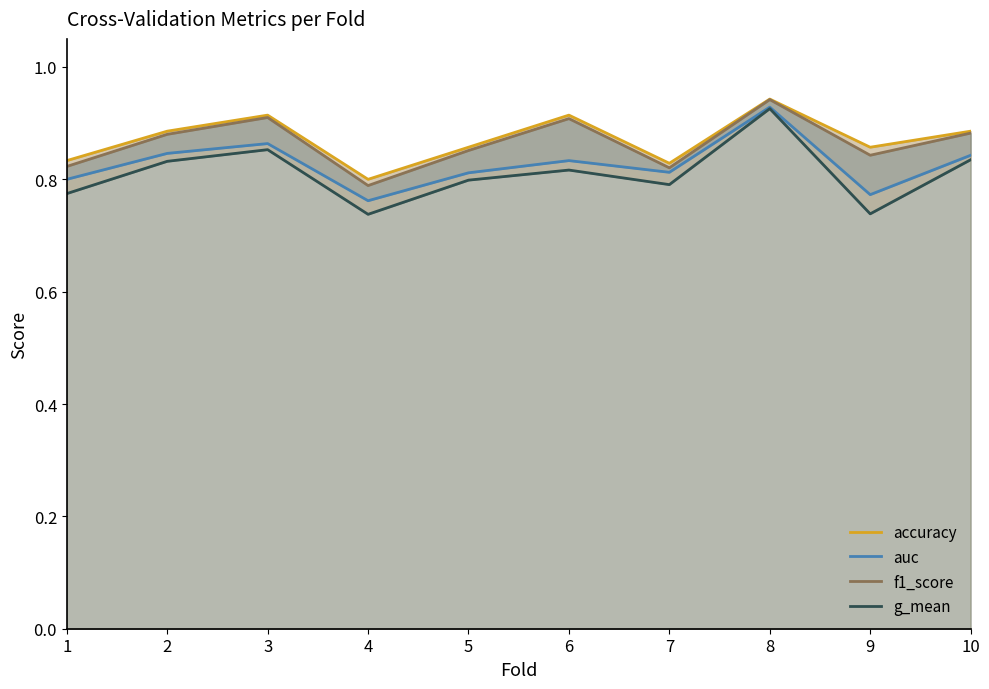

Where is g_mean nearest to the value 0?

4